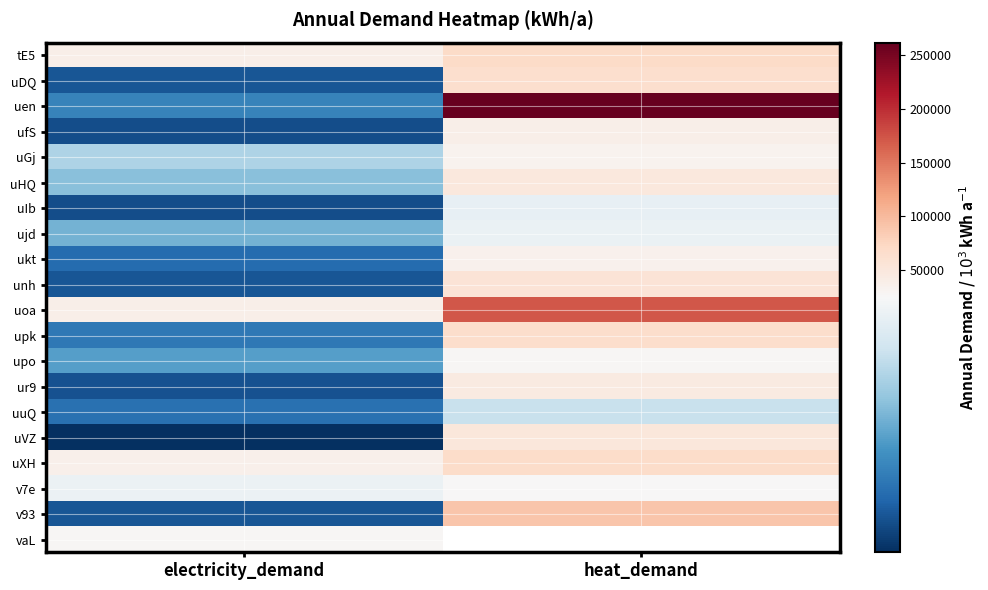

Rank the series by their maximum value, from lowest to highest.

uuQ, uIb, ujd, v7e, vaL, upo, uGj, ukt, ufS, ur9, uHQ, uVZ, unh, uDQ, upk, uXH, tE5, v93, uoa, uen